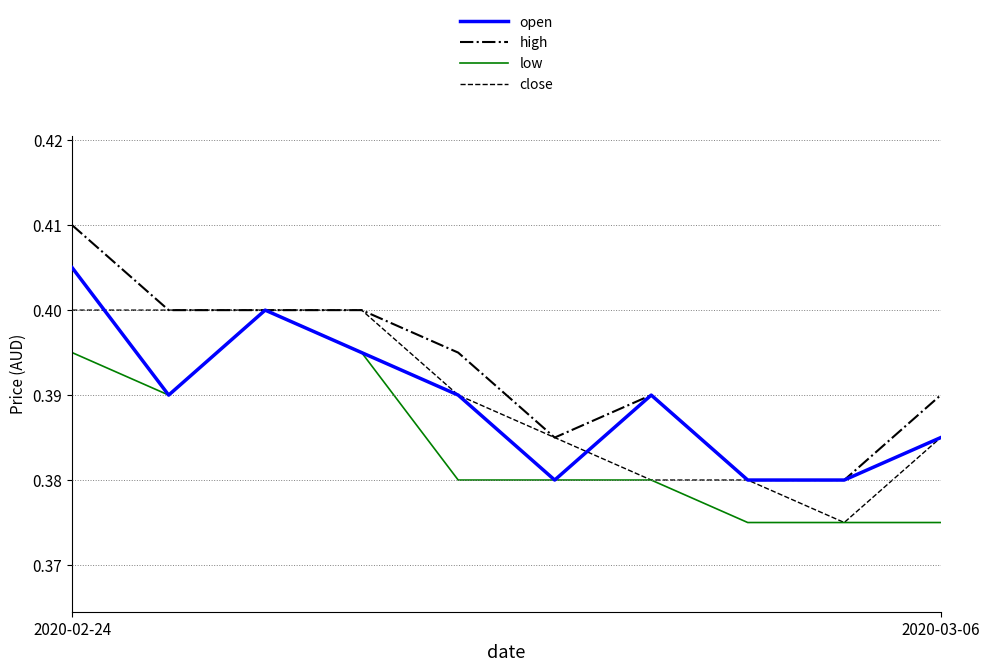

How many lines are shown in the chart?

4